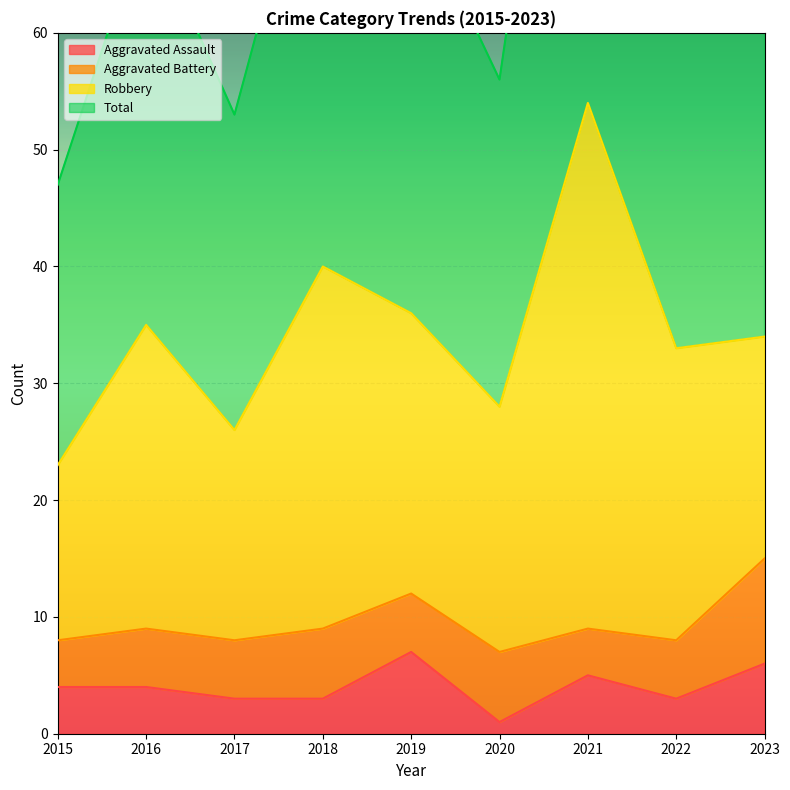

Is it true that Aggravated Assault equals 4 at 2015?

True